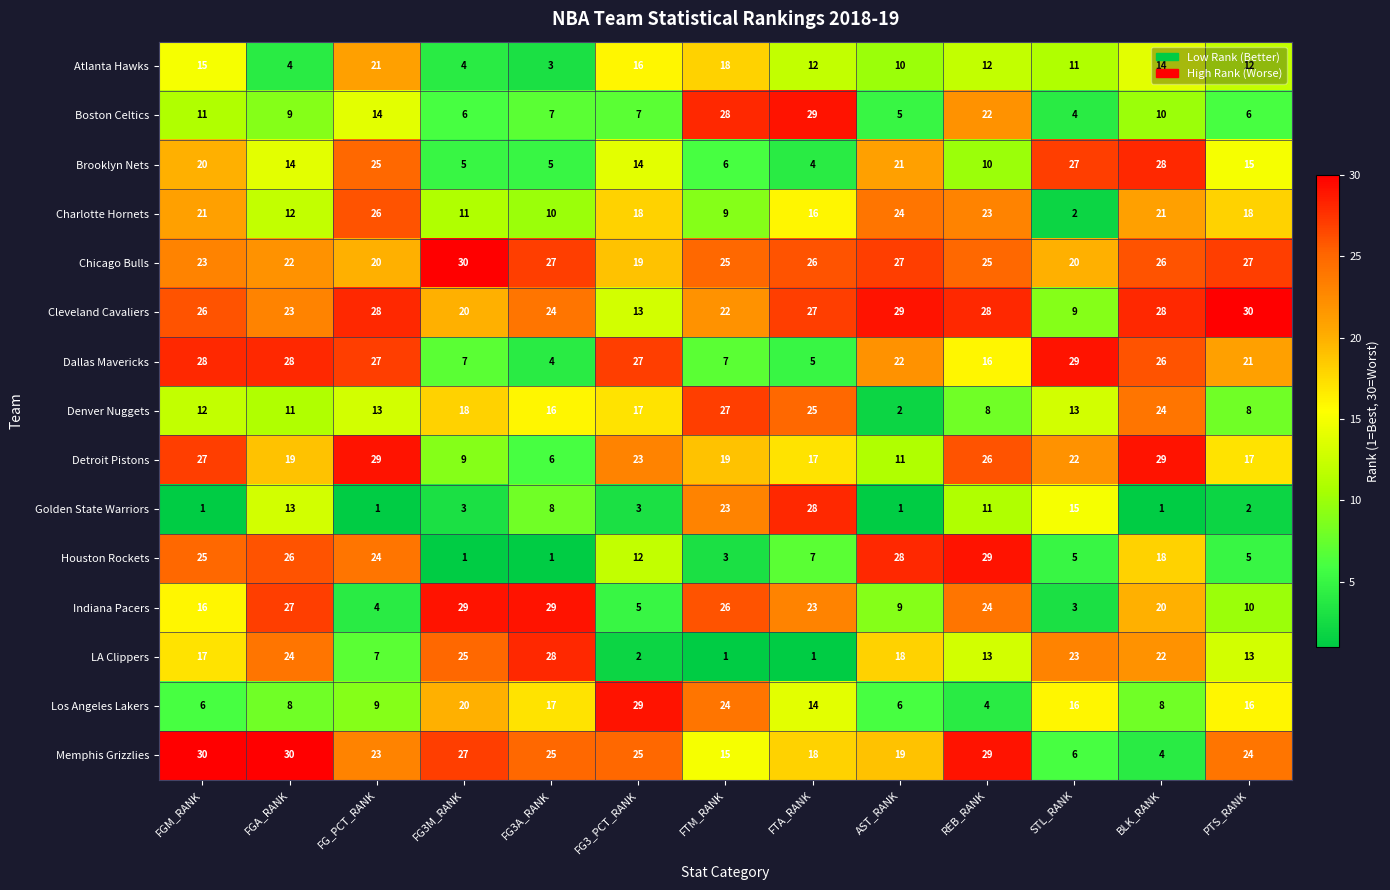

At PTS_RANK, list the series in order from smallest to largest.

Golden State Warriors, Houston Rockets, Boston Celtics, Denver Nuggets, Indiana Pacers, Atlanta Hawks, LA Clippers, Brooklyn Nets, Los Angeles Lakers, Detroit Pistons, Charlotte Hornets, Dallas Mavericks, Memphis Grizzlies, Chicago Bulls, Cleveland Cavaliers